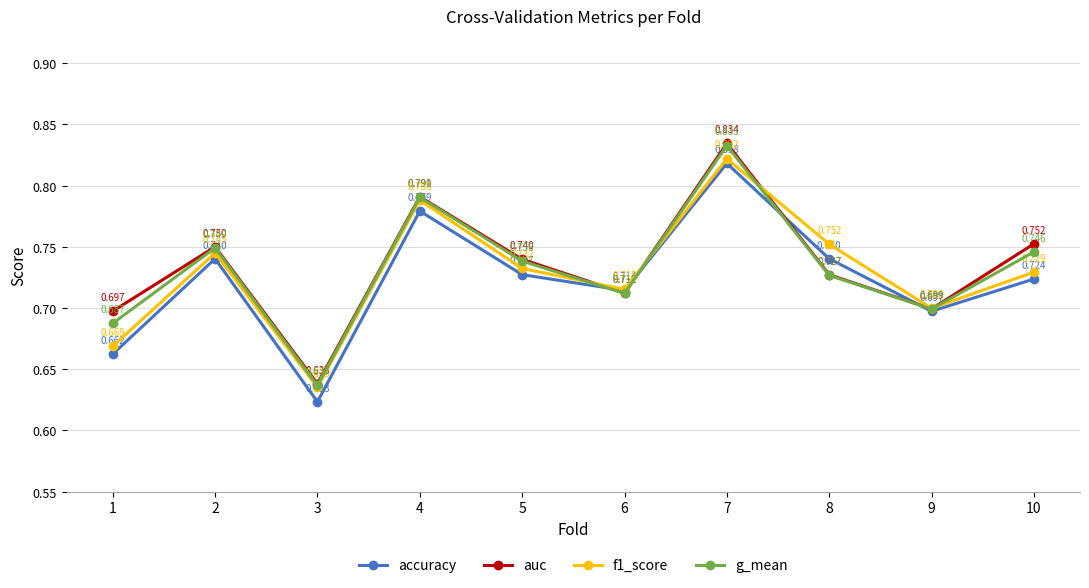

What is the difference between the second highest and minimum values in the f1_score series?

0.2